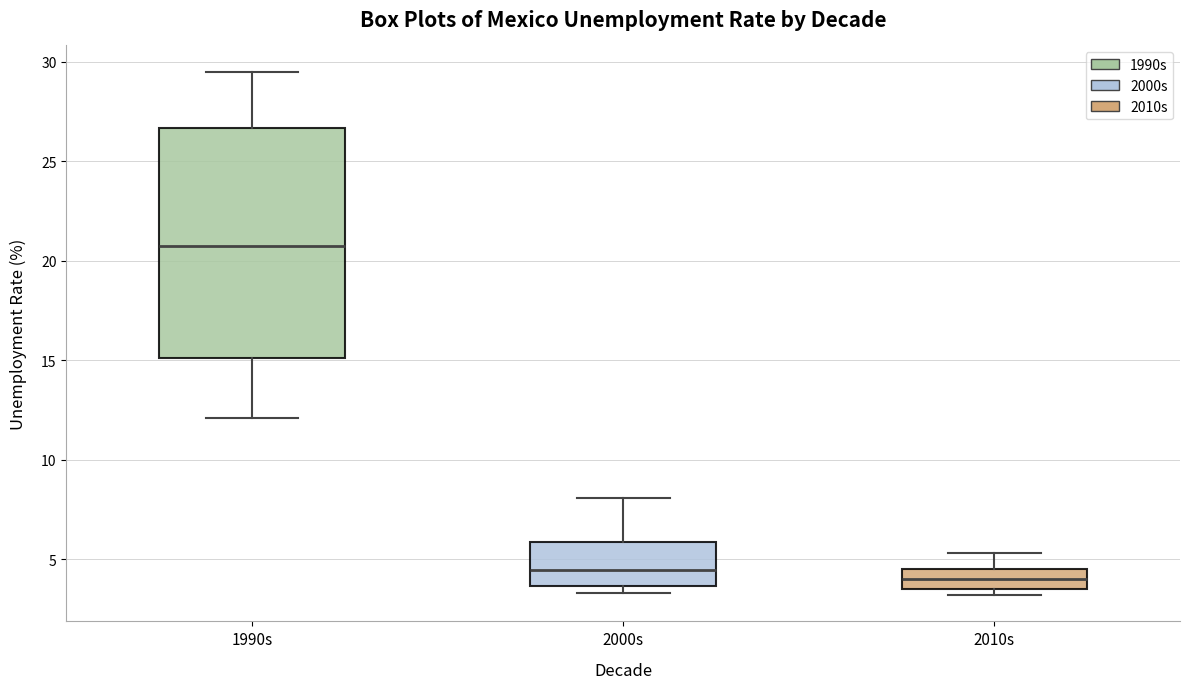

Reading left to right, read every box against the y-axis: the position of its median line, the range the box covers, and the ends of its whiskers. The values are not printed on the chart, so give them approximately, as read against the axis.

1990s: median 21.0, box 15.0 to 26.5, whiskers 12.0 to 29.5
2000s: median 4.5, box 3.5 to 6.0, whiskers 3.5 (just below the box's lower edge) to 8.0
2010s: median 4.0, box 3.5 to 4.5, whiskers 3.0 to 5.5